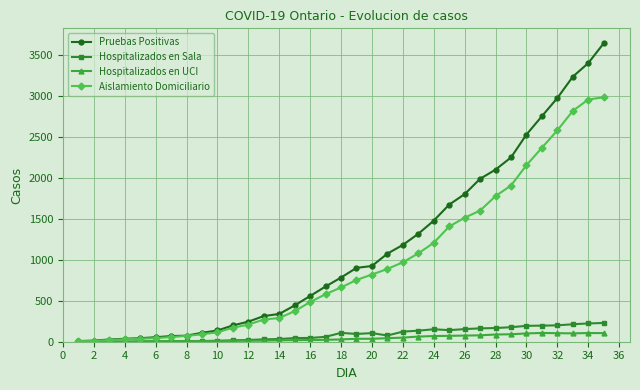

What is the highest value of the Hospitalizados en Sala series?

229